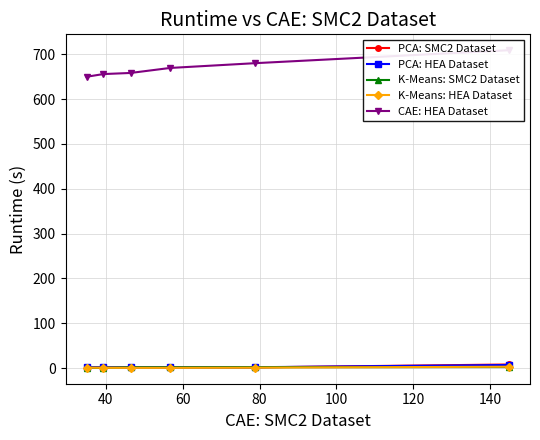

List the series in order of their peak value, highest first.

CAE: HEA Dataset, PCA: SMC2 Dataset, PCA: HEA Dataset, K-Means: HEA Dataset, K-Means: SMC2 Dataset